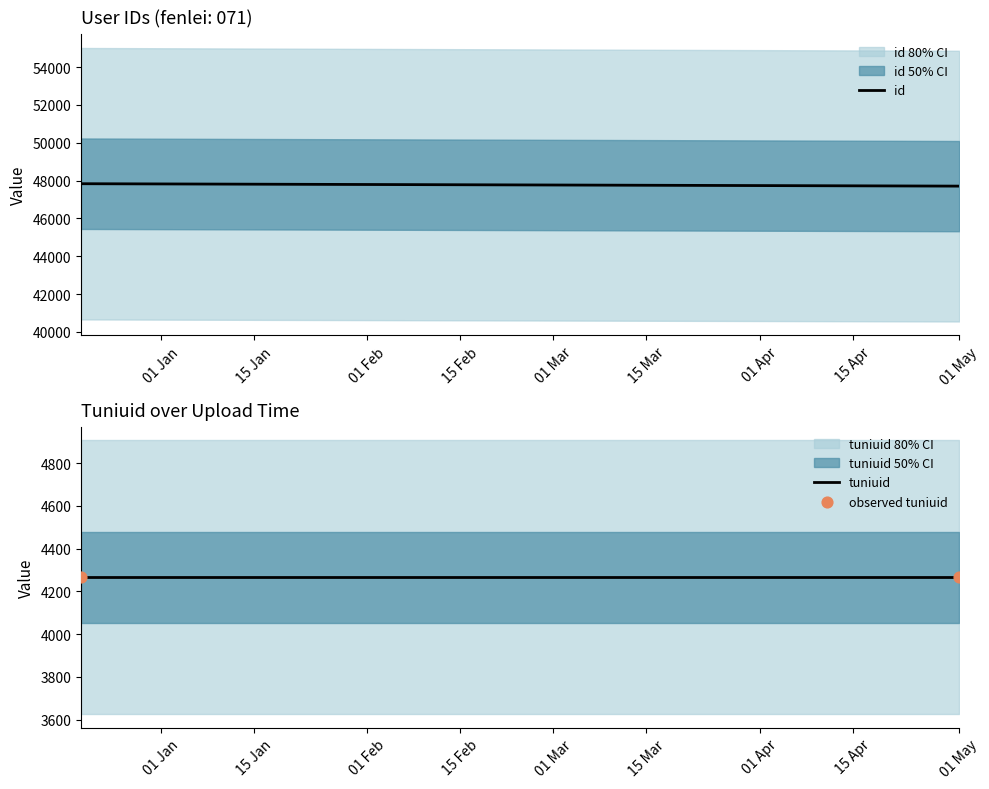

Which series reaches the maximum Y coordinate?

id